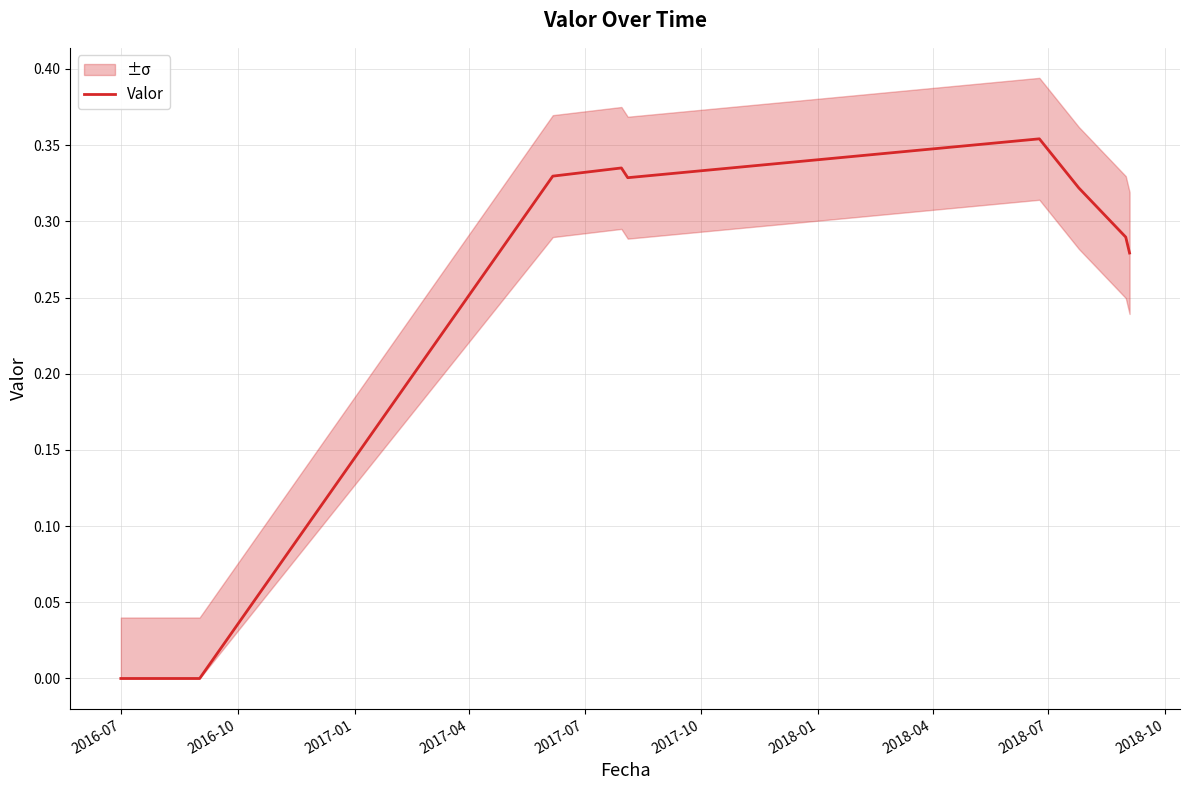

True or false: there are more than 2 points higher than both neighbors.

False